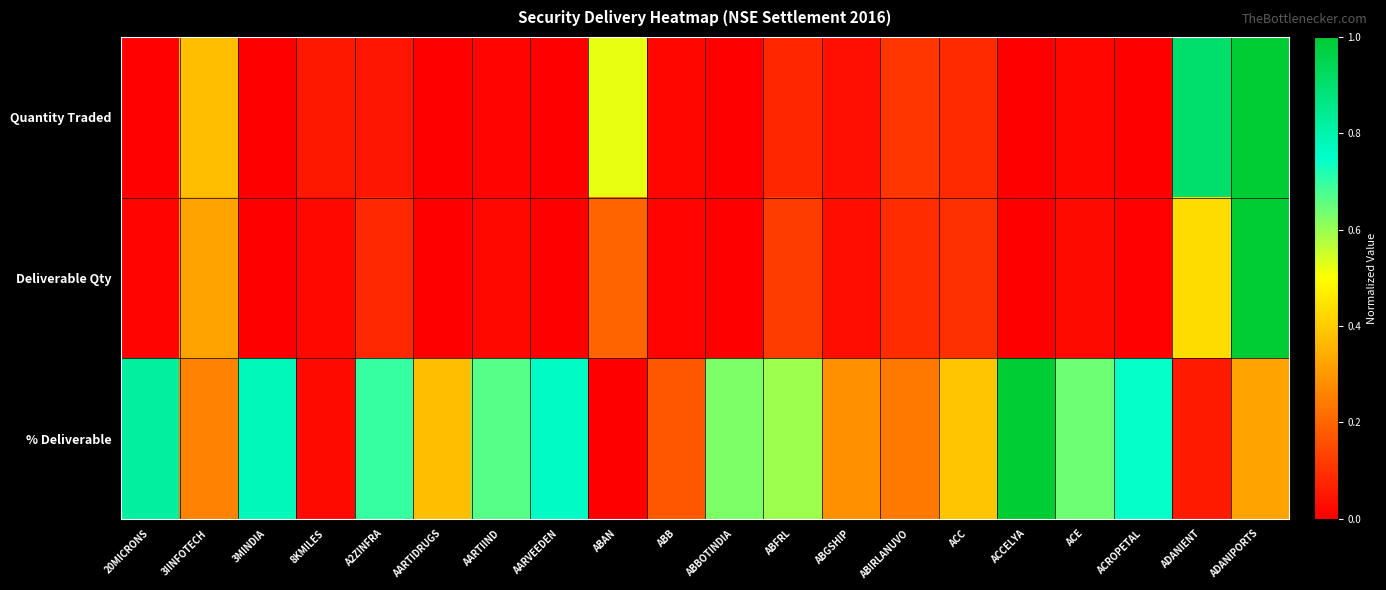

Which series changed the most between ABB and ABFRL?

% Deliverable